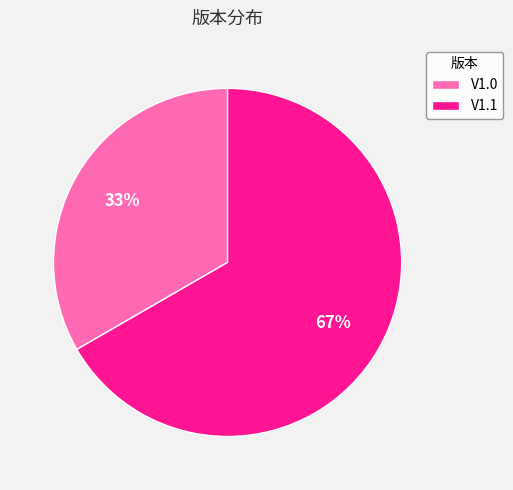

To the nearest percent, what is the average slice percentage?

50%